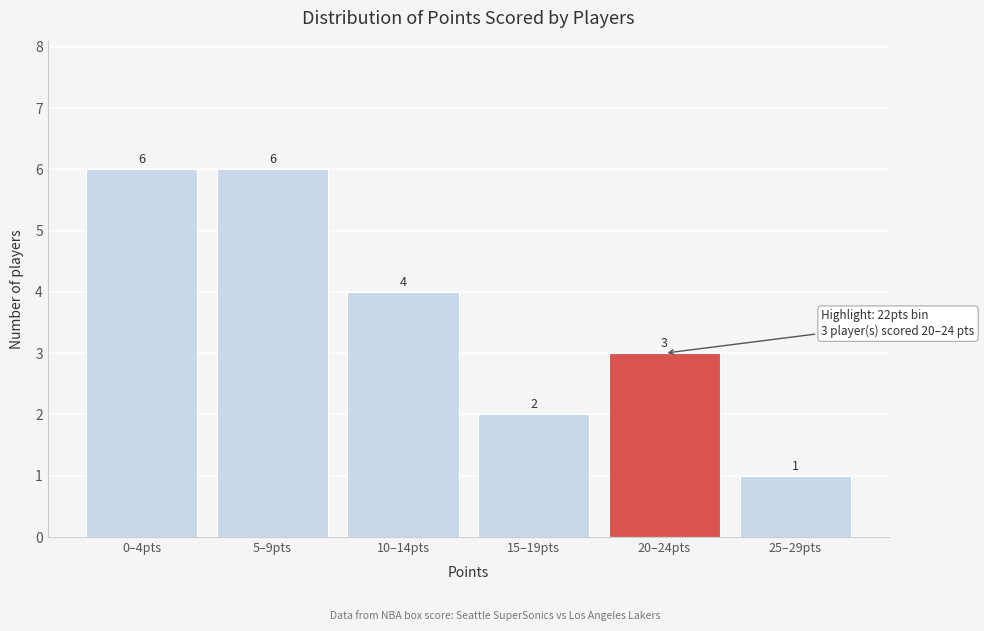

Reading right to left, what are all the values shown in this chart?

1	3	2	4	6	6